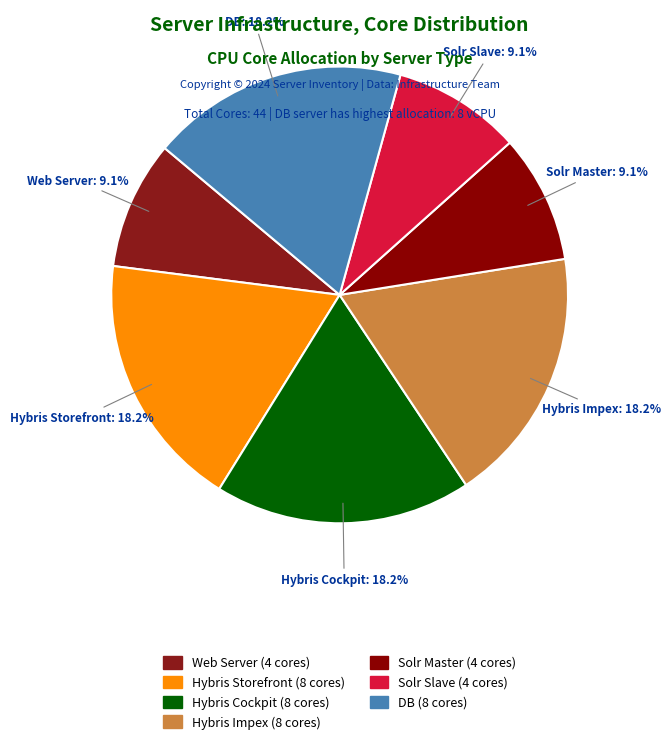

Count the number of slices in the pie.

7